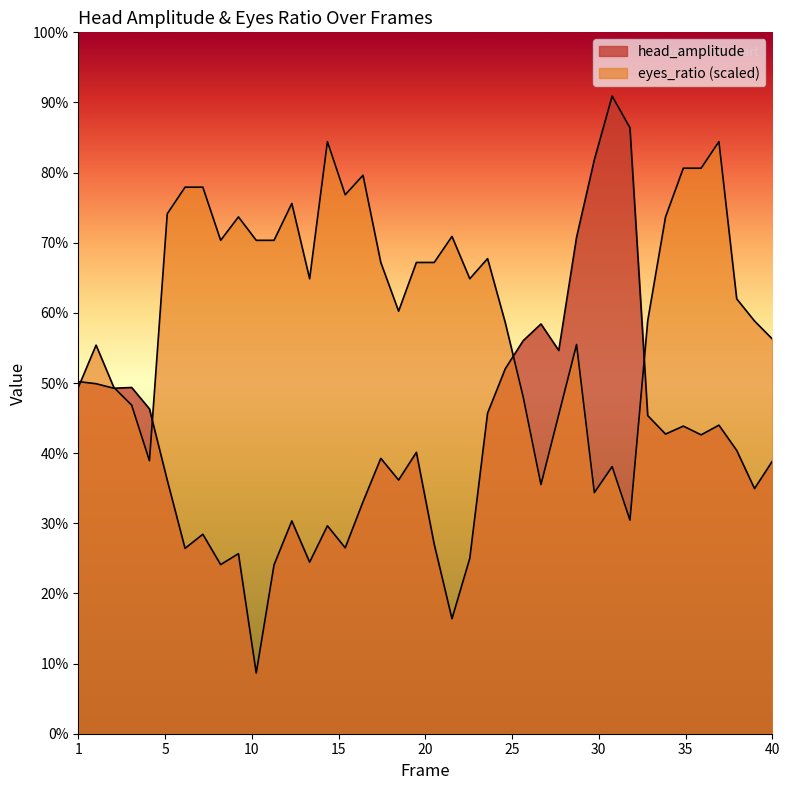

What is the difference between the highest and lowest values at 26?

4.1